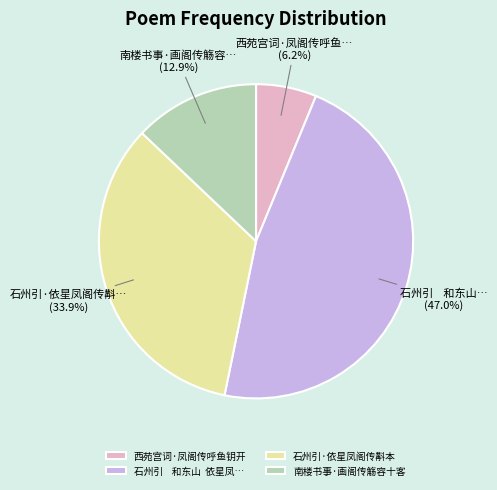

Which slice is the smallest?

西苑宫词·凤阁传呼鱼钥开